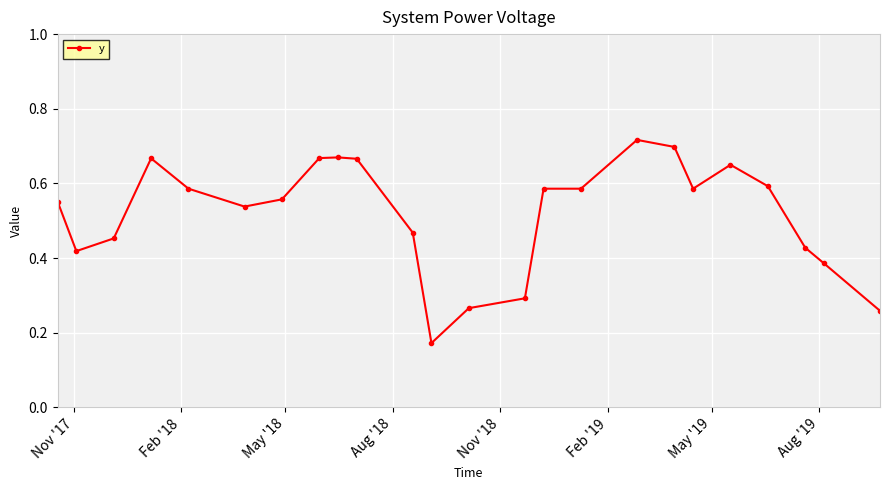

What is the sum of all values?

12.5